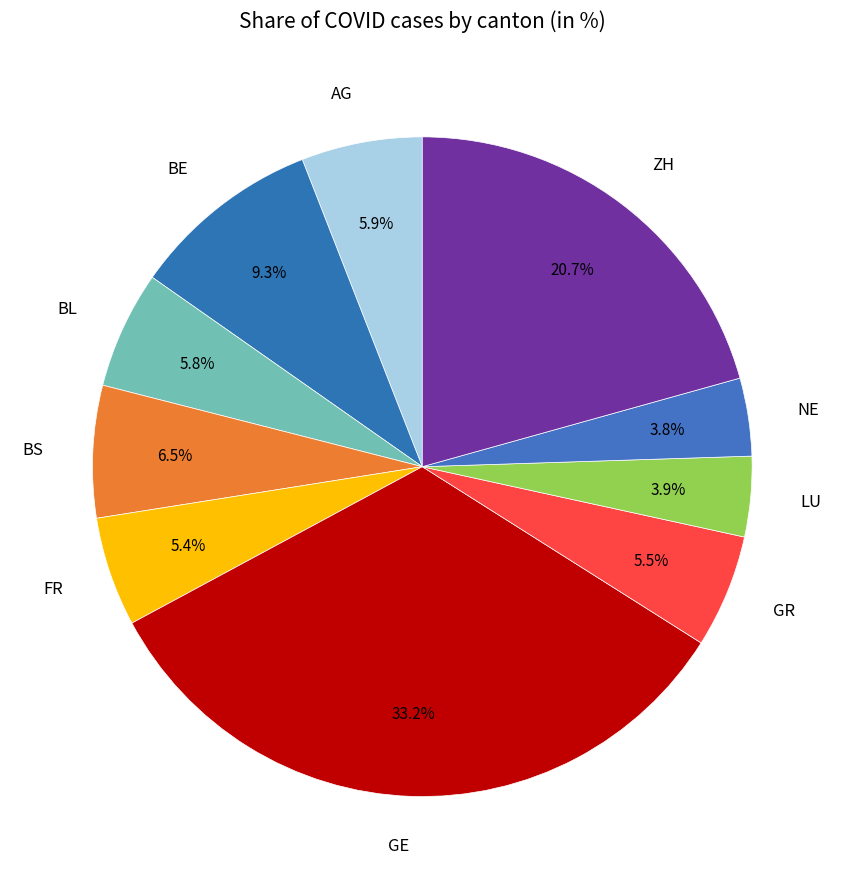

How many slices are in this pie chart?

10